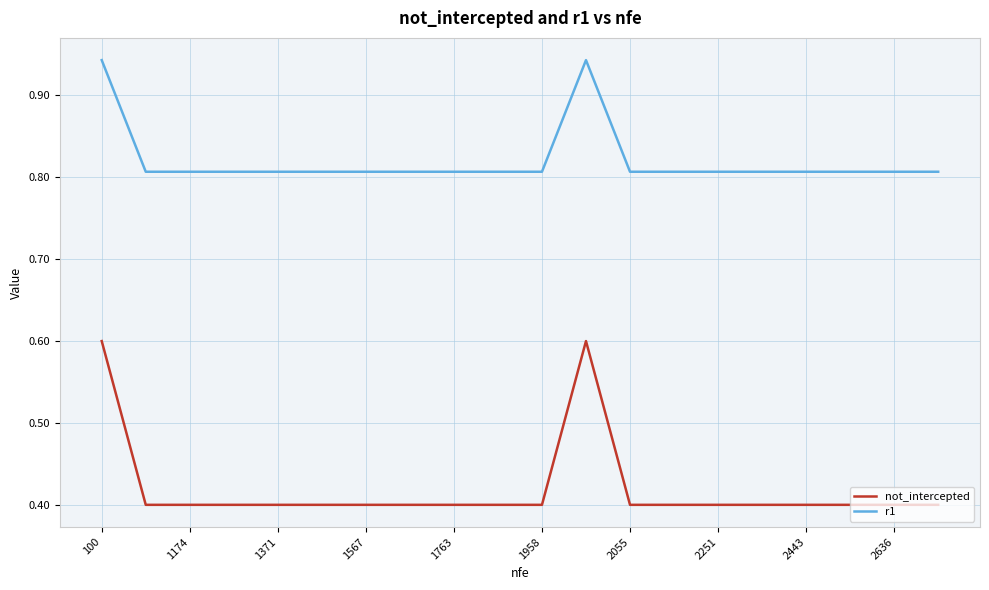

List the series in order of their overall mean, lowest first.

not_intercepted, r1